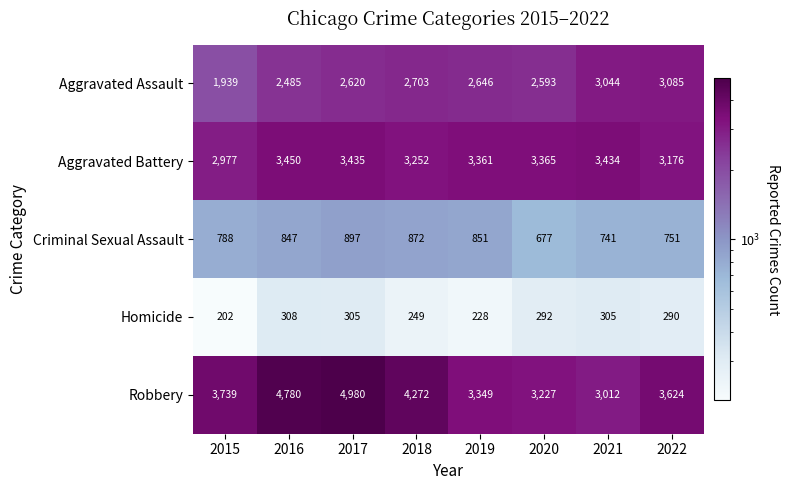

Where is Homicide nearest to the value 255?

2018